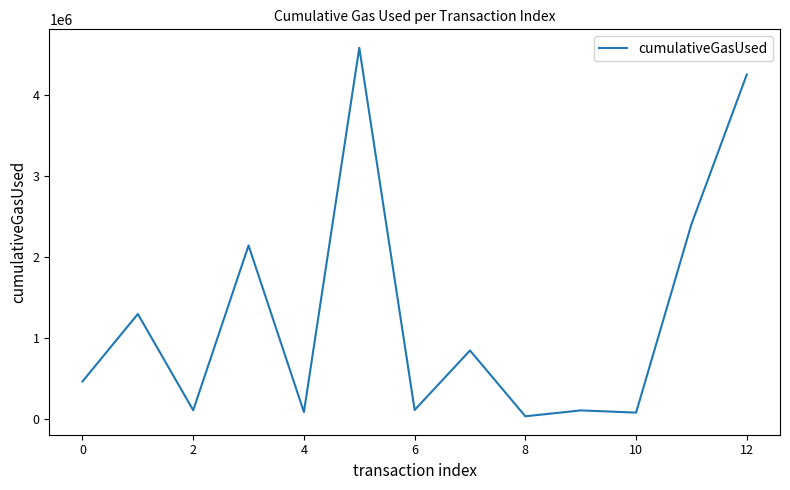

What is the maximum value shown in the chart?

4583779